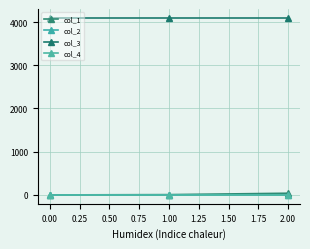

Reading right to left, what are all the values shown in this chart?

col_1: 39.1	6.8	0.0
col_2: -0.2	-0.2	0.0
col_3: 4096.0	4096.0	4096.0
col_4: 0.0	0.0	0.0